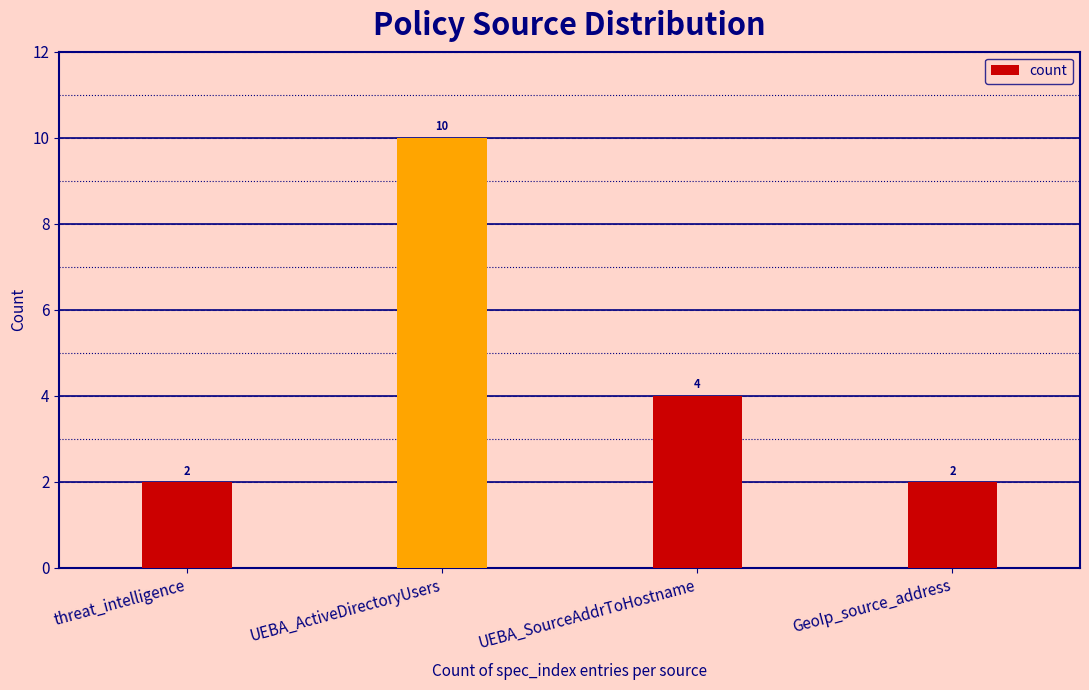

Are the bars horizontal?

No